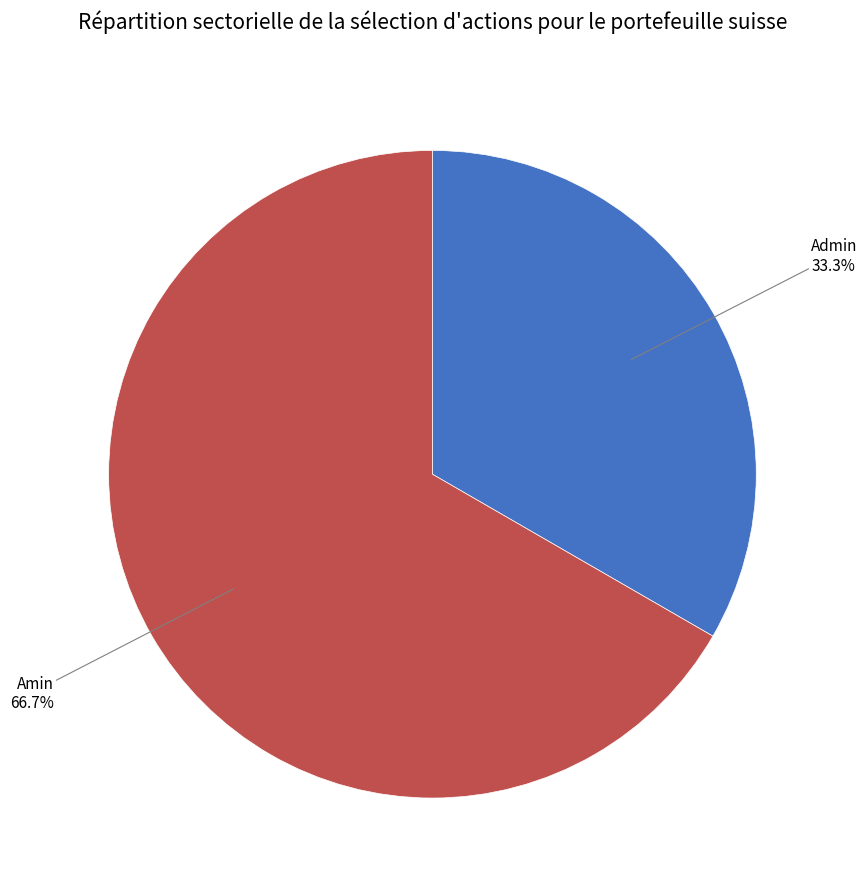

Is there any slice that represents more than half of the pie?

Yes